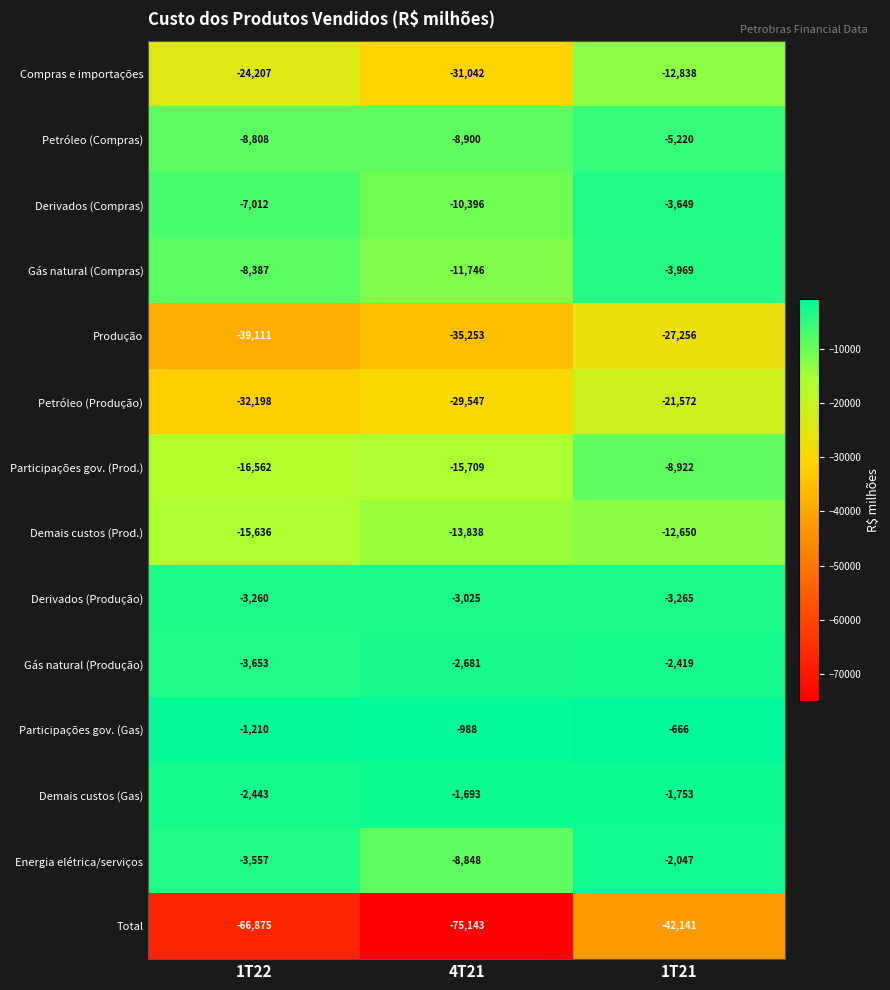

At which label does Energia elétrica/serviços first exceed -3557?

1T21